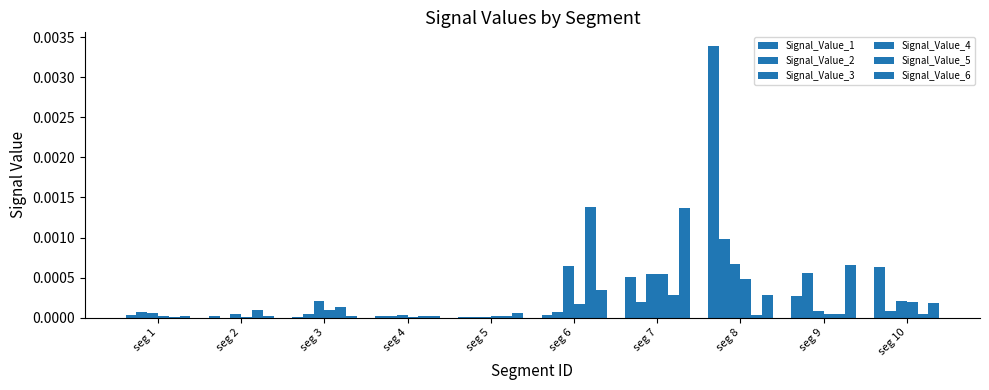

How many groups of bars are there?

10